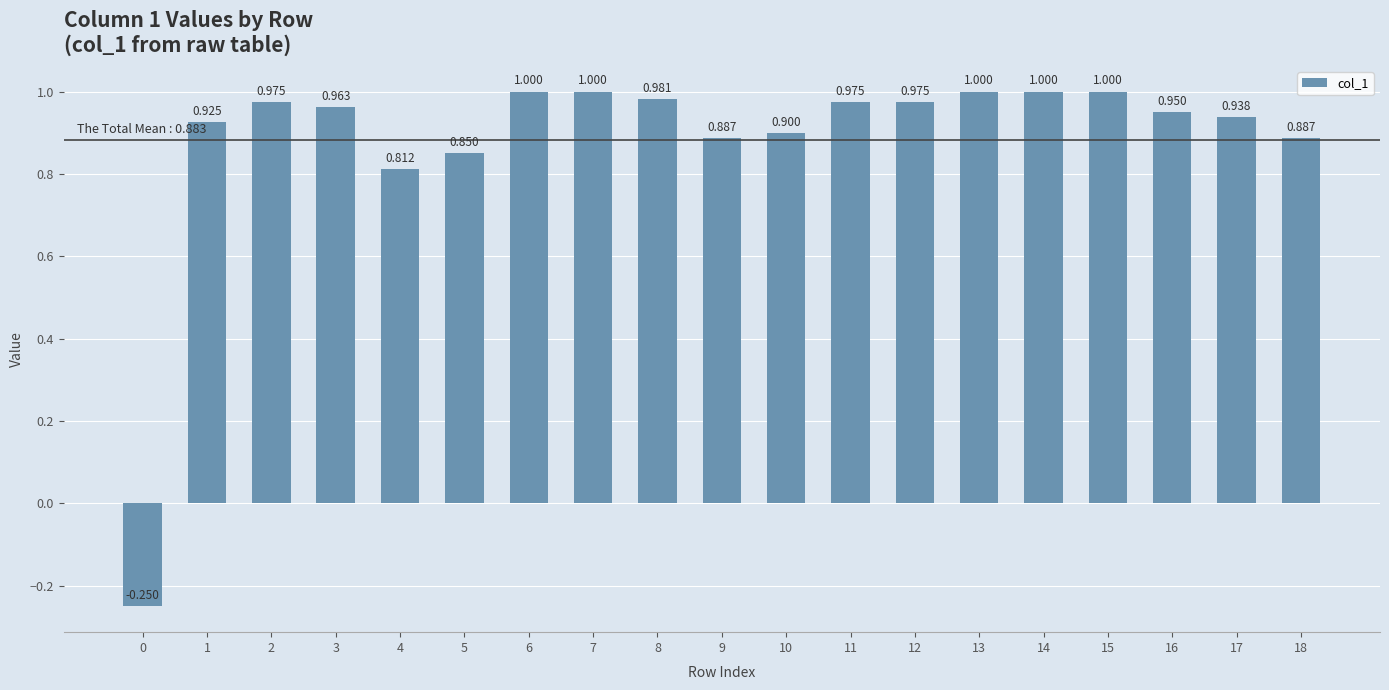

Reading left to right, transcribe all the data shown in this chart.

0=-0.2	1=0.9	2=1.0	3=1.0	4=0.8	5=0.9	6=1.0	7=1.0	8=1.0	9=0.9	10=0.9	11=1.0	12=1.0	13=1.0	14=1.0	15=1.0	16=1.0	17=0.9	18=0.9